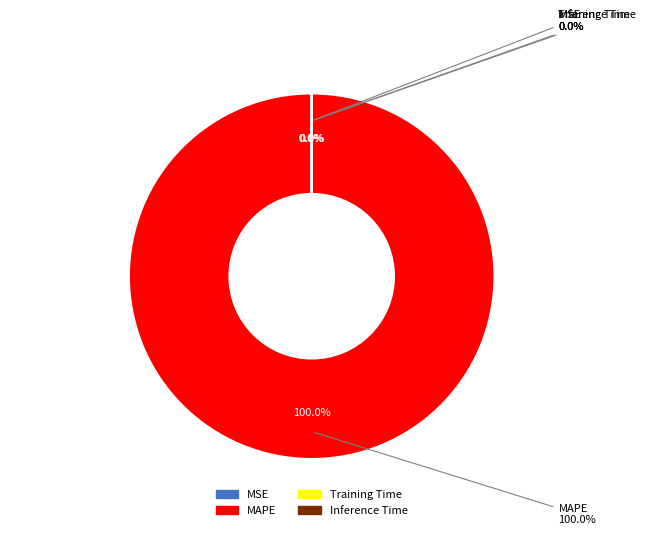

How many slices are in this pie chart?

4